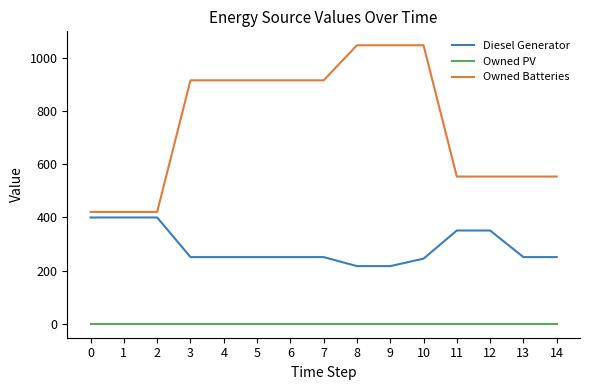

What is the spread (max minus min) of values at 12?

554